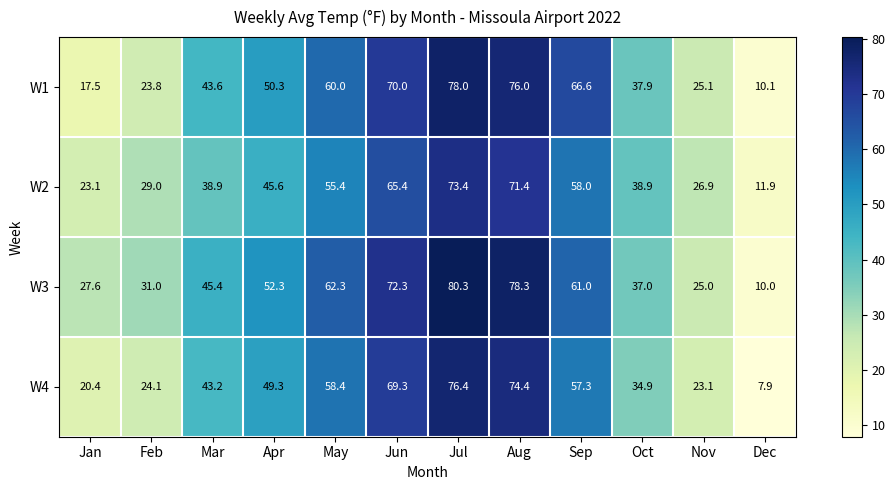

What is the difference between the W4 values at Jan and Mar?

22.8